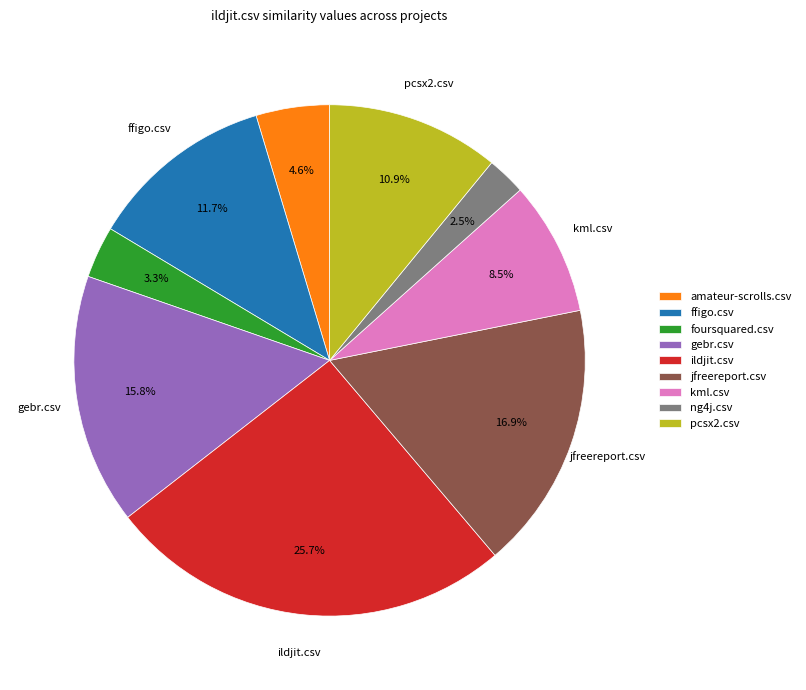

Which category has the biggest portion of the pie?

ildjit.csv